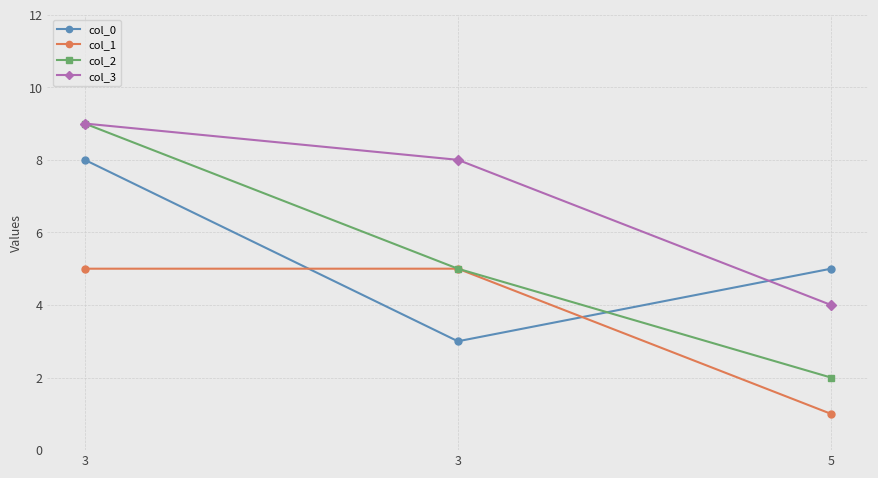

How many distinct data groups are displayed?

4